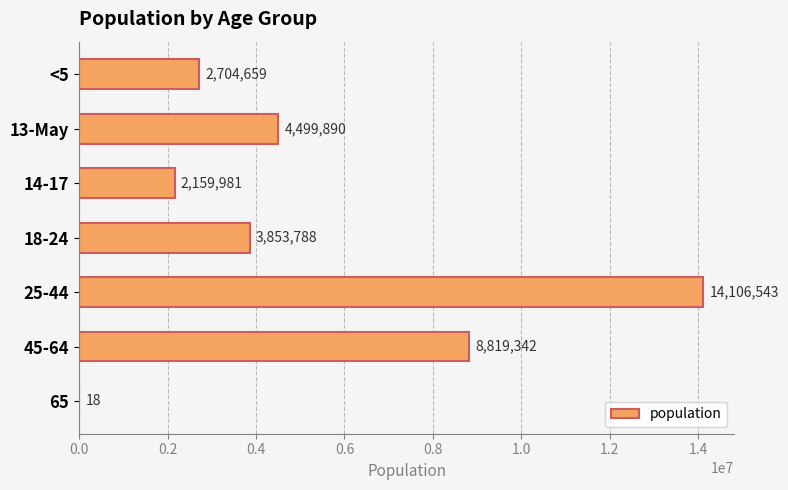

Where is the data nearest to the value 7053280?

45-64